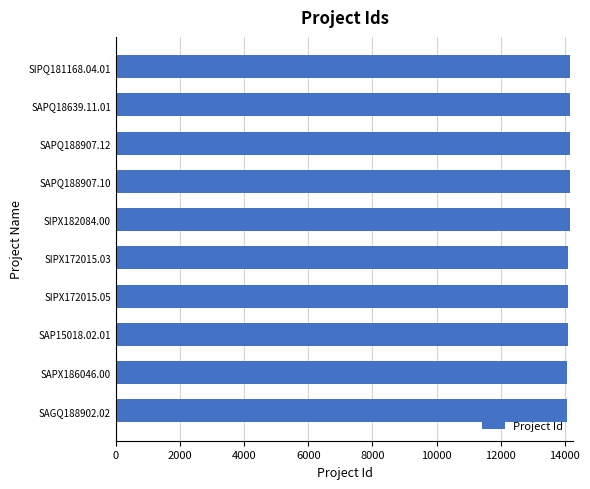

What is the smallest value displayed?

14081